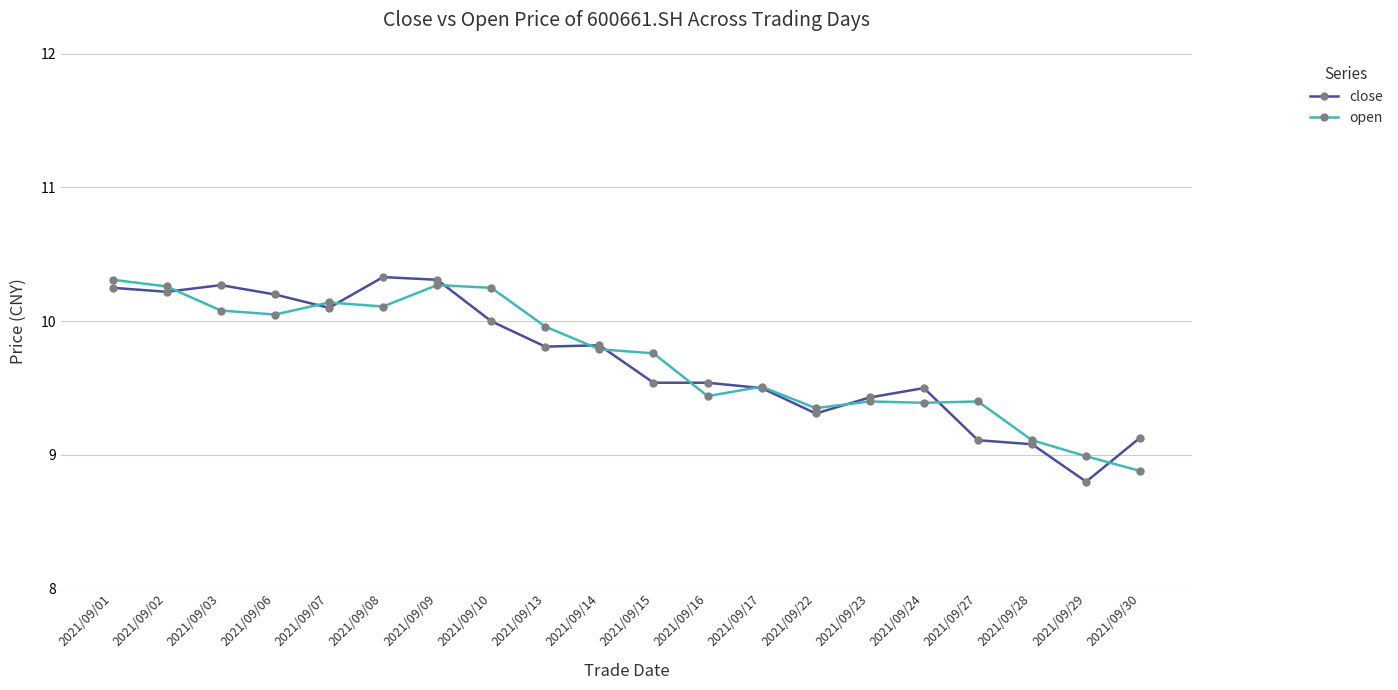

Does the chart have visible grid lines?

Yes